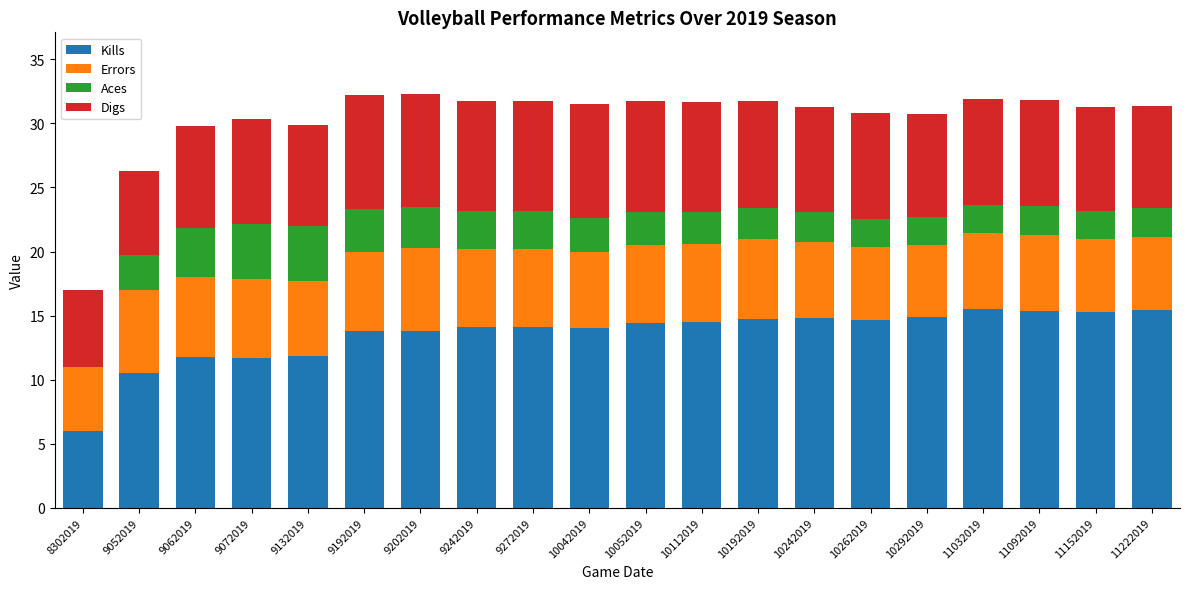

What is the total value across all series at 10192019?

31.8